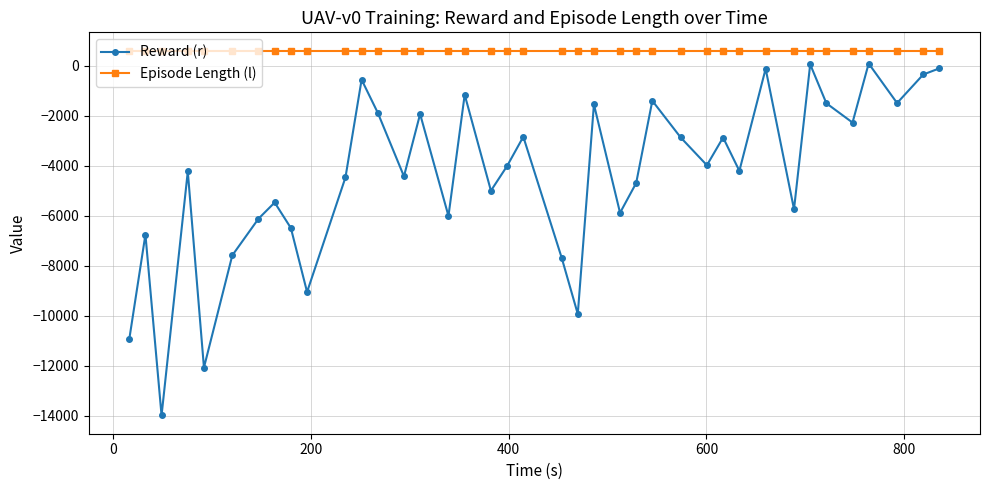

List the series in order of their peak value, highest first.

Episode Length (l), Reward (r)